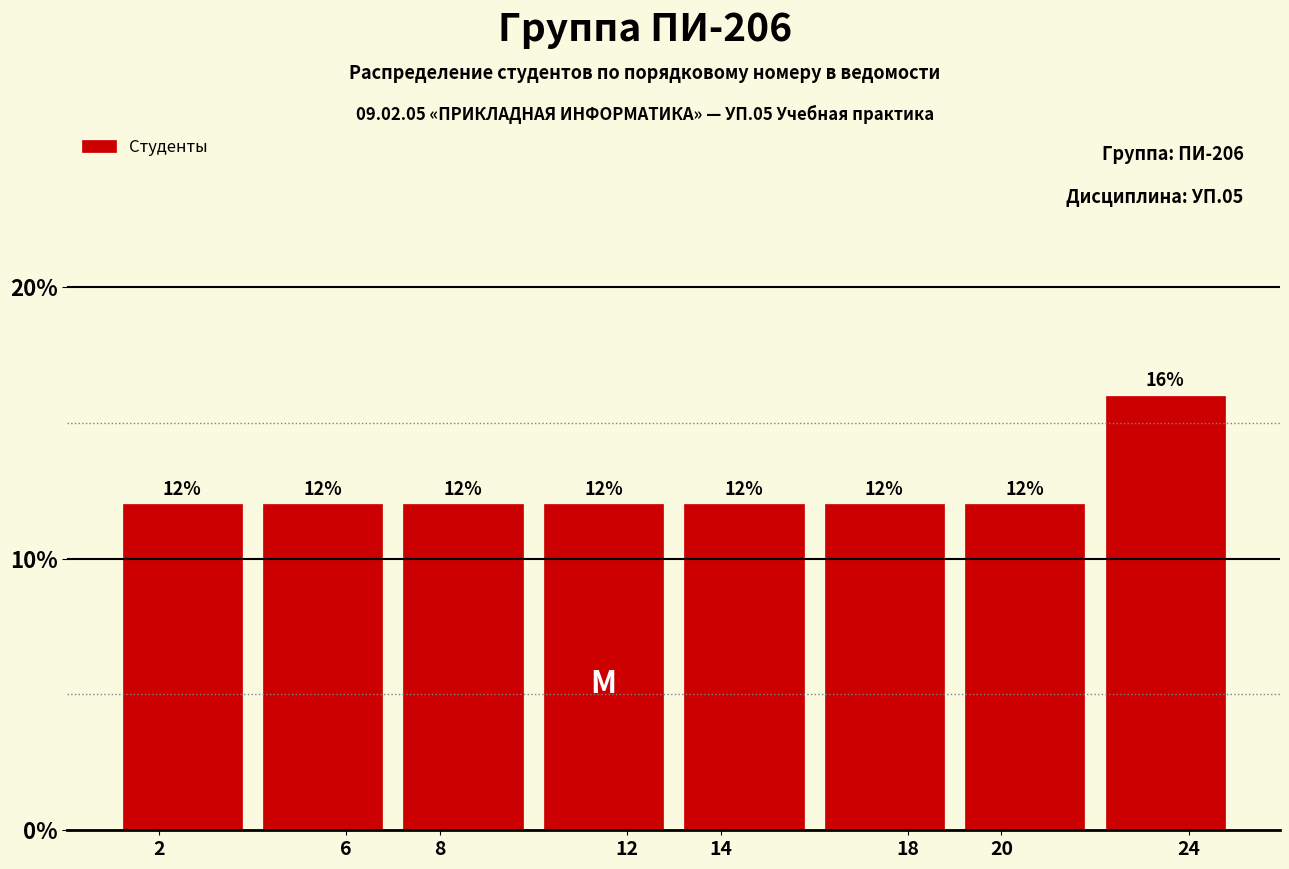

Reading left to right, transcribe this chart: for each bar, give the range it covers on the x-axis and its height.

1 to 4: 12
4 to 7: 12
7 to 10: 12
10 to 13: 12
13 to 16: 12
16 to 19: 12
19 to 22: 12
22 to 25: 16